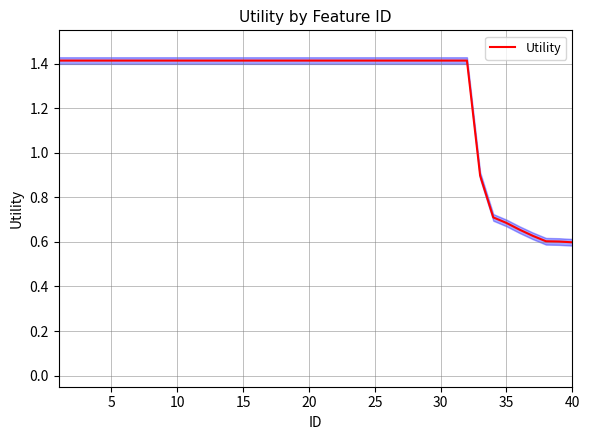

The value of Utility at 15 is 2.0. True or false?

False